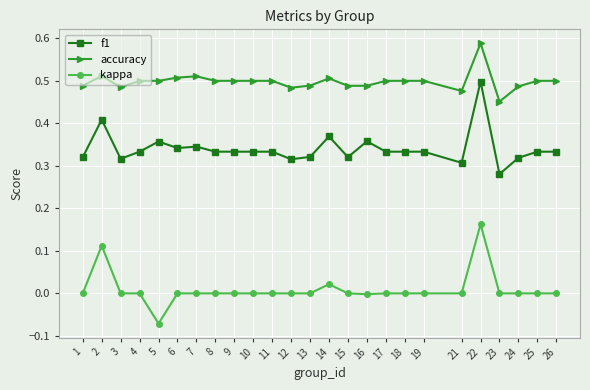

Which category has the highest value in the kappa series?

22